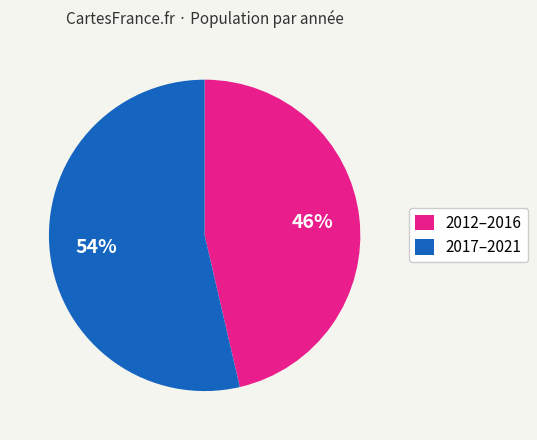

How many segments does this pie chart have?

2